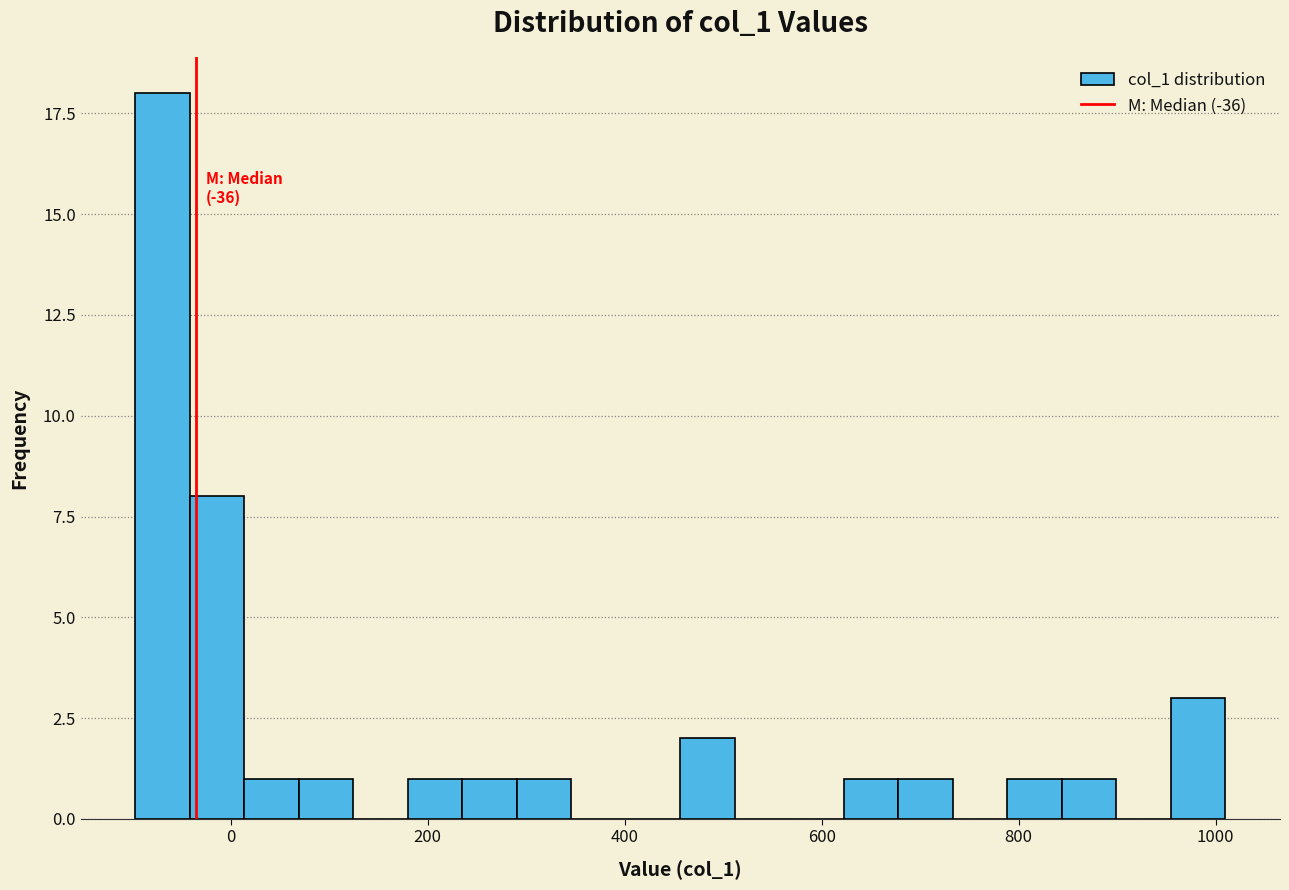

Read against the x-axis, roughly where is the centre of the tallest bar?

-60